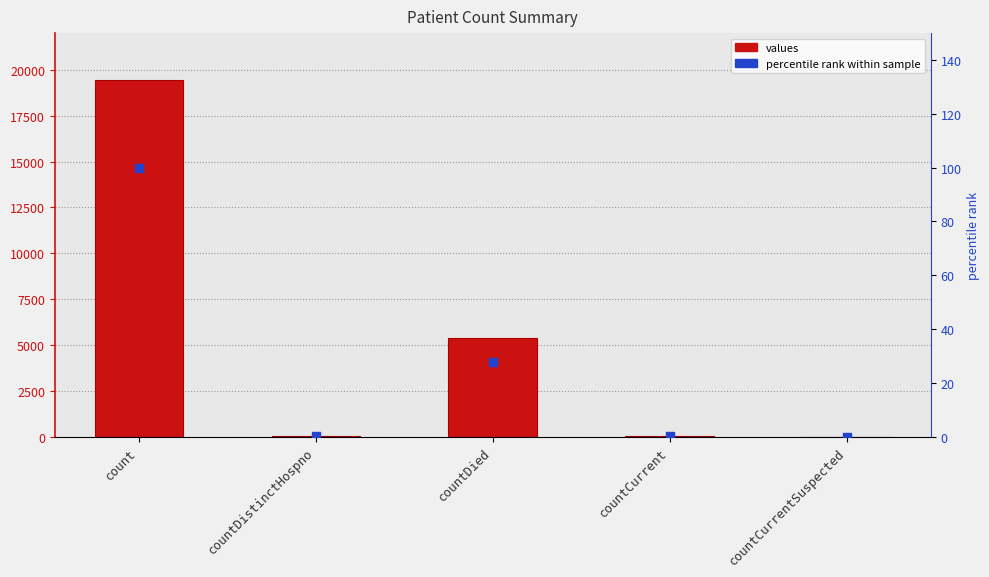

Which series has the largest Y range (max minus min)?

values